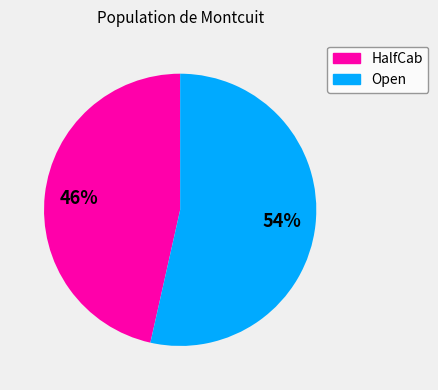

Rank the categories by value from highest to lowest.

Open, HalfCab